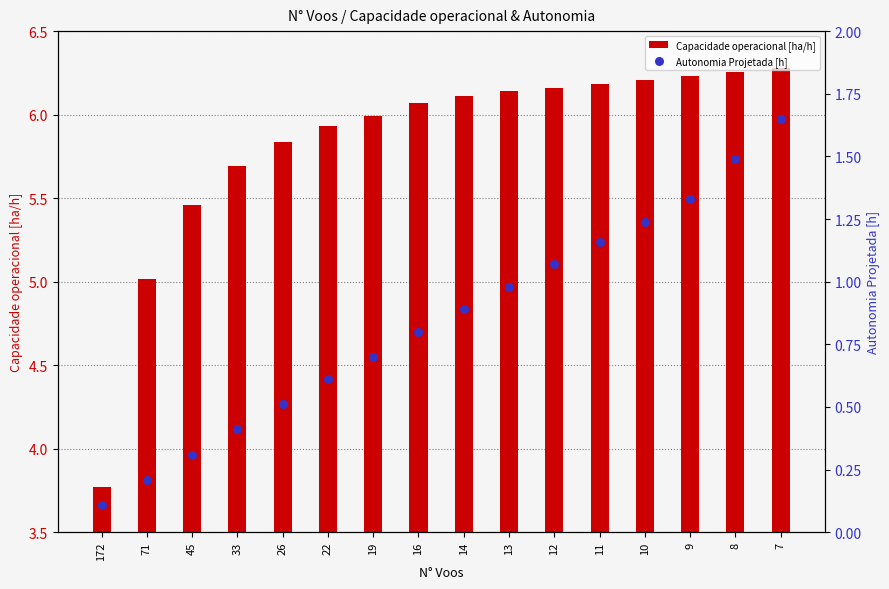

Which series has the widest spread of Y values?

Capacidade operacional [ha/h]